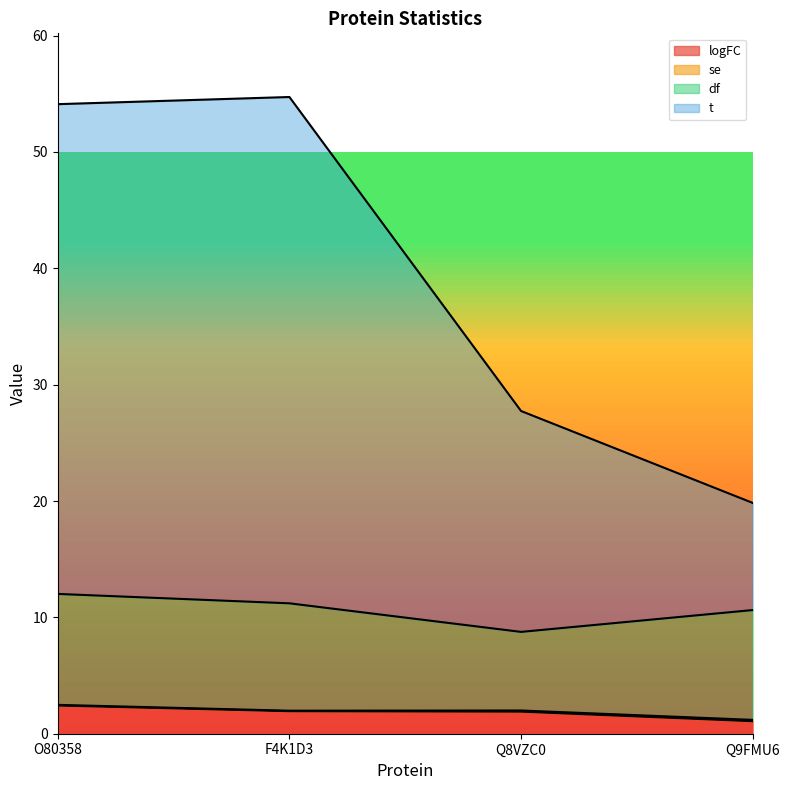

The logFC series shows 1.9 at Q8VZC0. True or false?

True